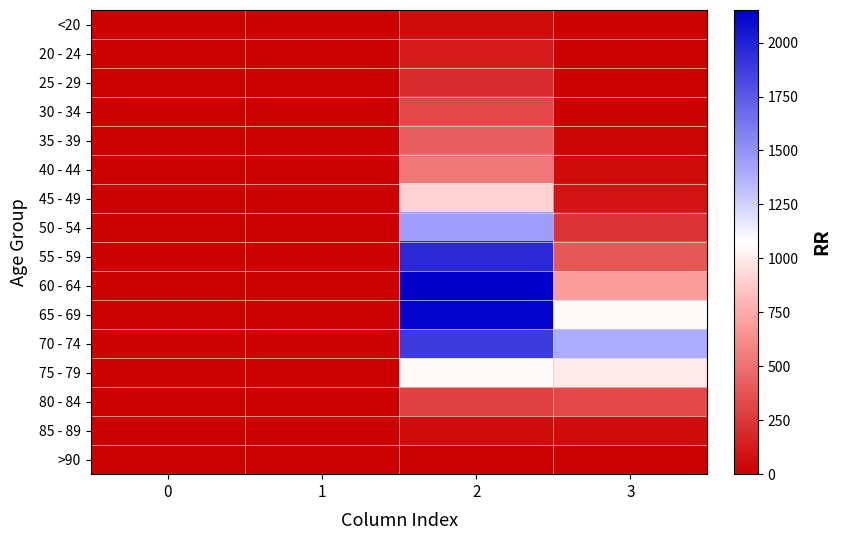

Between 0 and 2, which is larger?

2